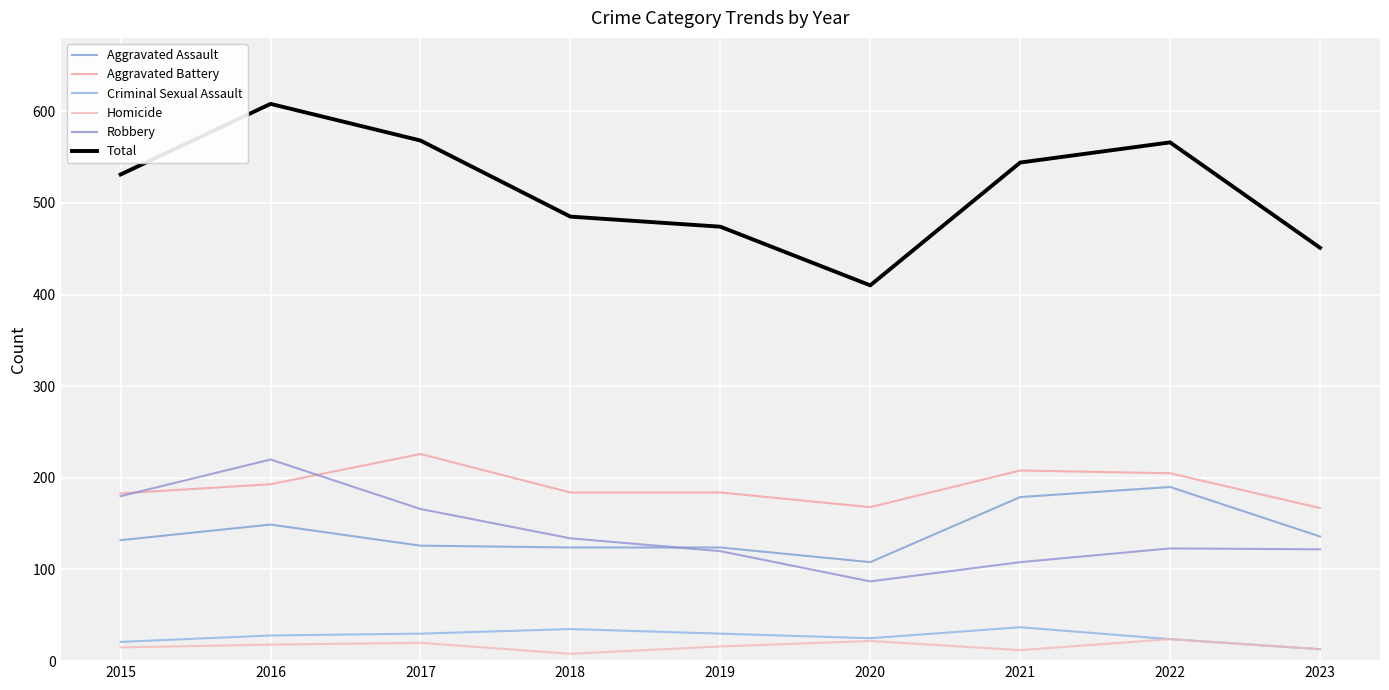

True or false: Aggravated Battery has a value of 272 at 2023.

False